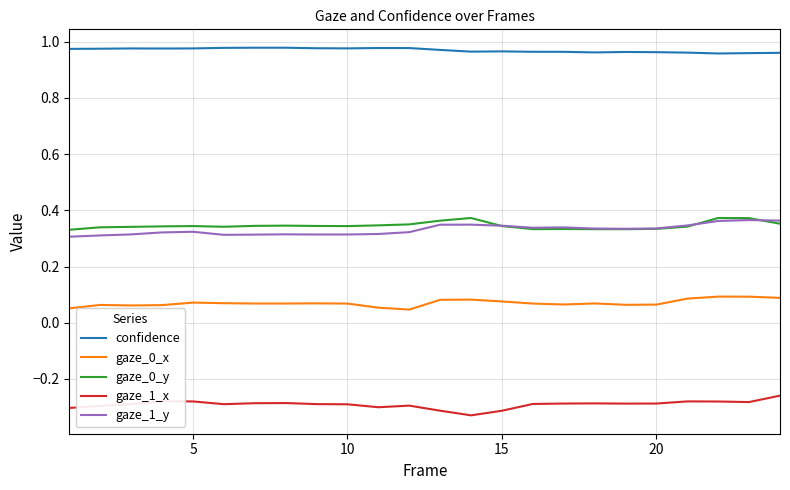

True or false: gaze_1_y and gaze_1_x cross at least once.

False